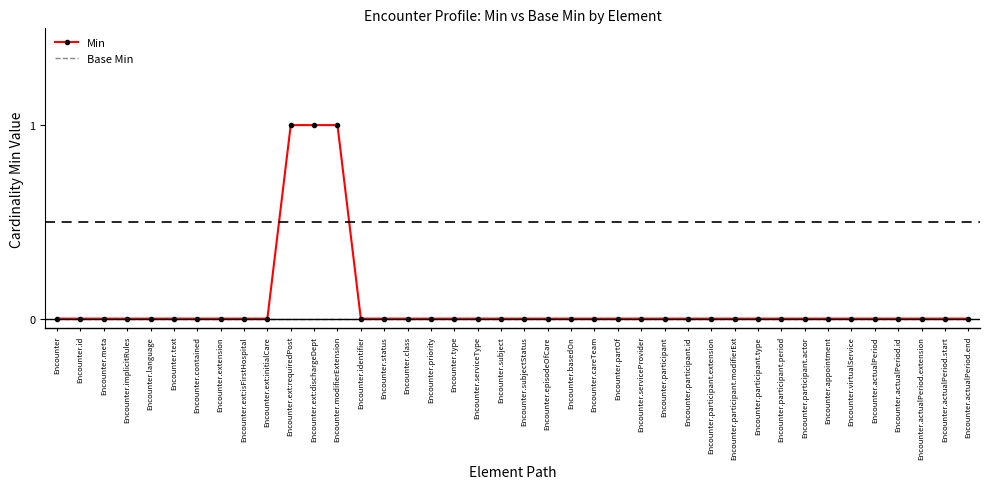

How many series are shown in this chart?

2